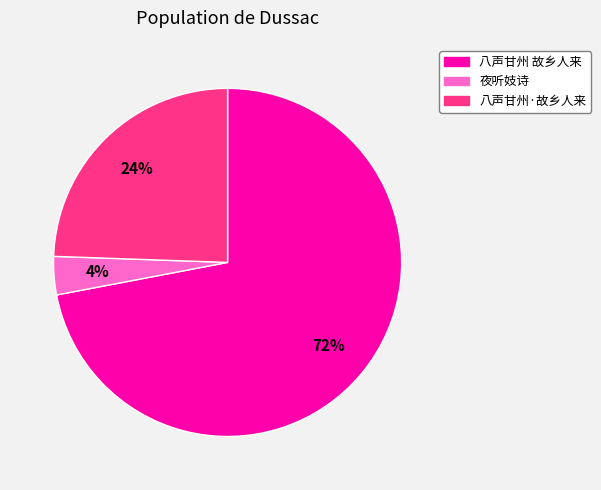

To the nearest percent, what is the difference between the largest and smallest slice percentages?

68%